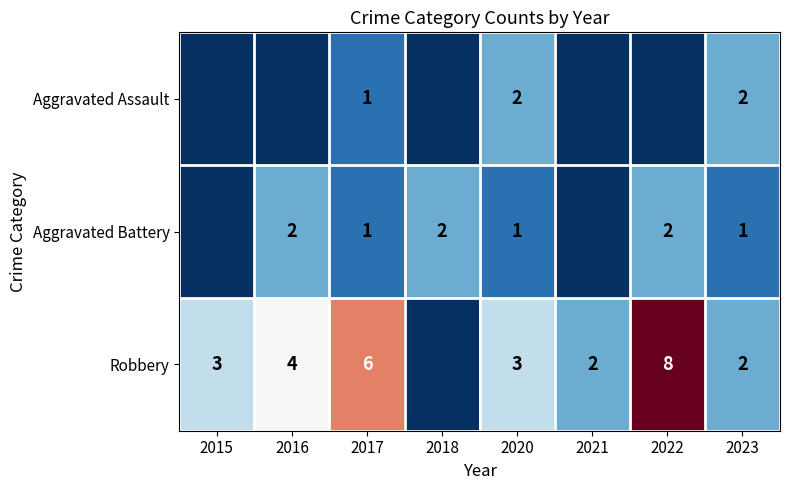

True or false: Robbery has a value of 5 at 2015.

False